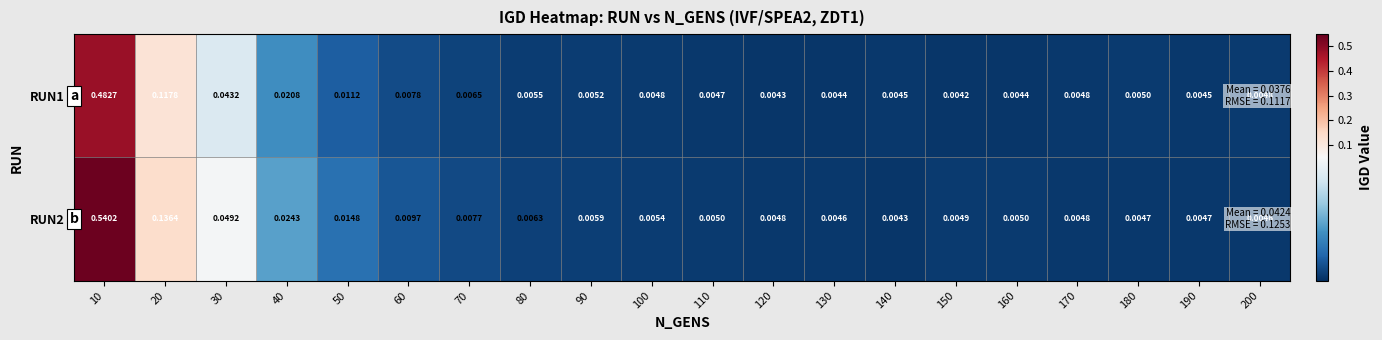

Is the value of RUN2 at 190 greater than the value of RUN1 at 190?

Yes